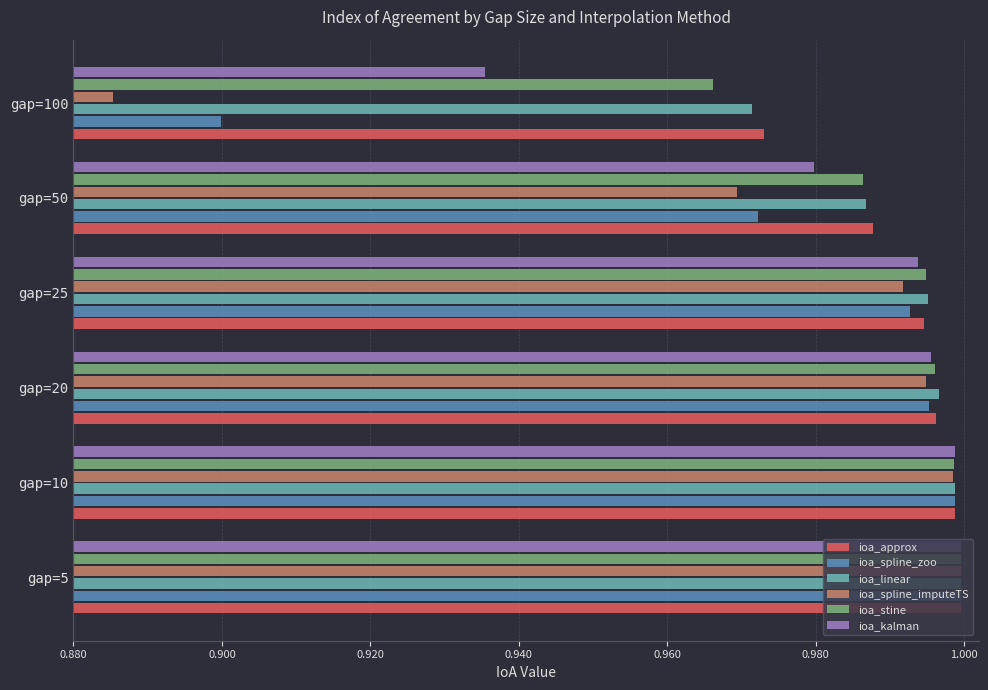

At which label is ioa_approx closest to 0?

gap=100